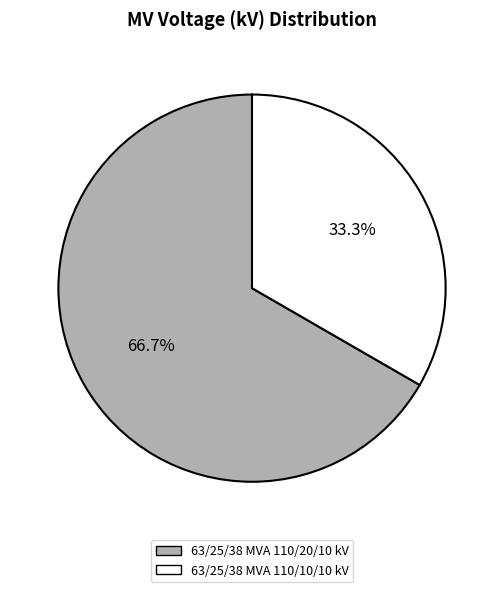

Count the number of slices in the pie.

2